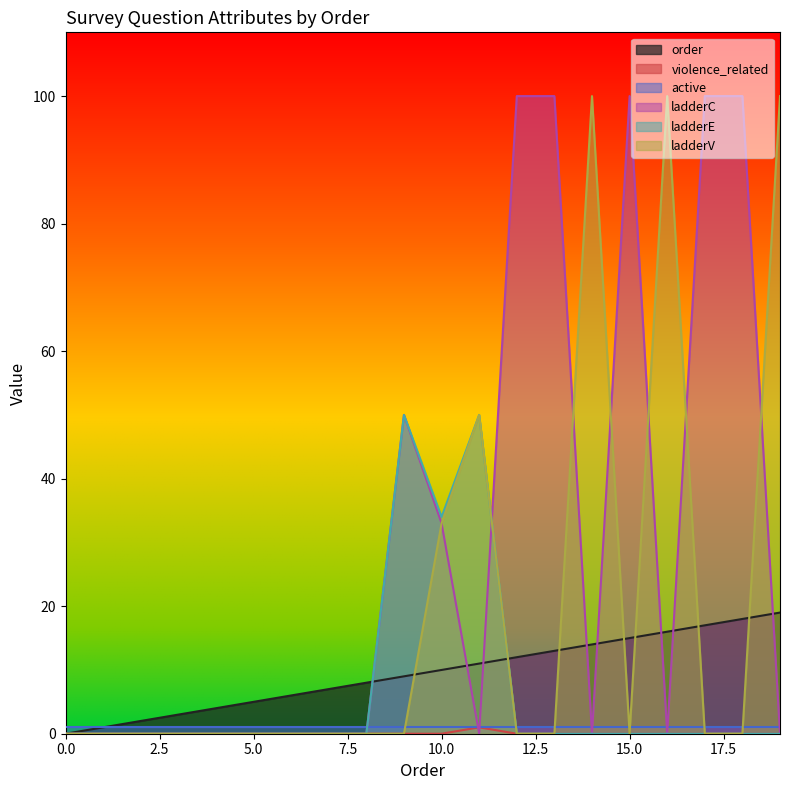

Is it true that ladderE equals 0 at 17?

True